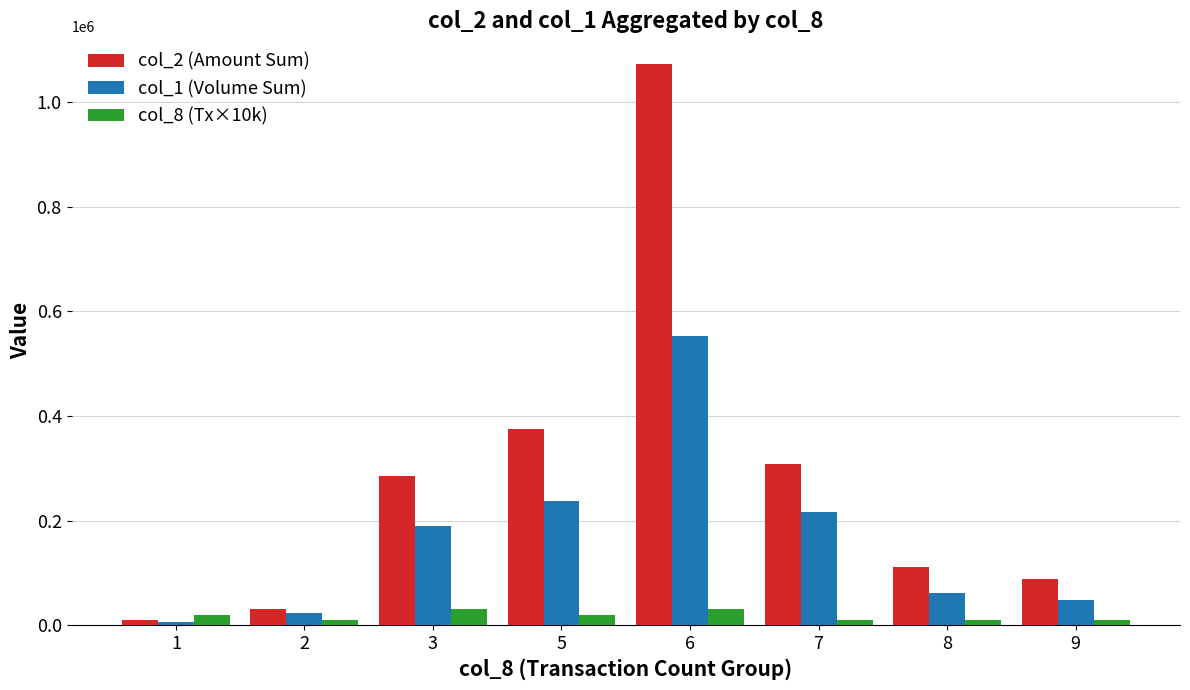

Rank the series at 5 from highest to lowest value.

col_2 (Amount Sum), col_1 (Volume Sum), col_8 (Tx×10k)